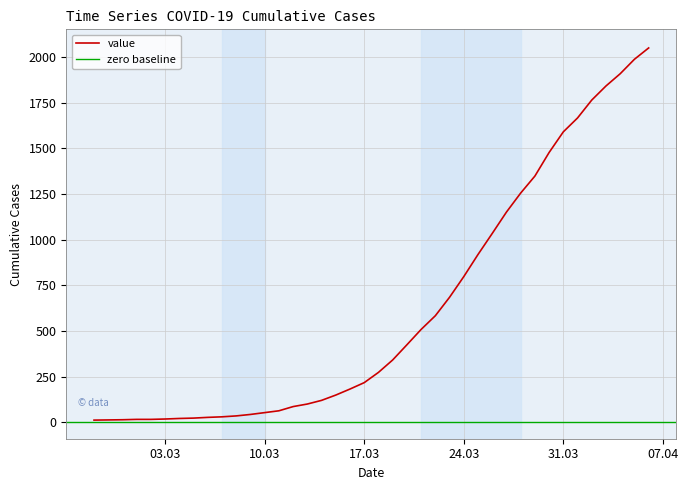

What is the difference between the values at 2020-03-05 and 2020-03-12?

63